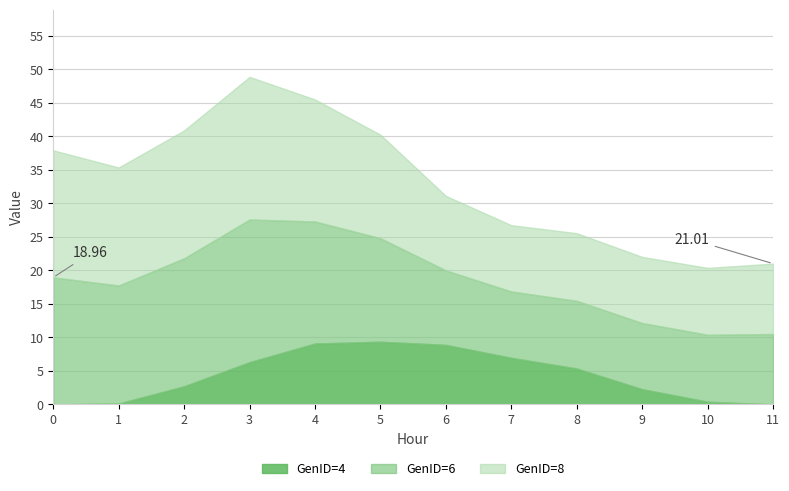

The GenID=6 series shows 9.9 at 9. True or false?

True